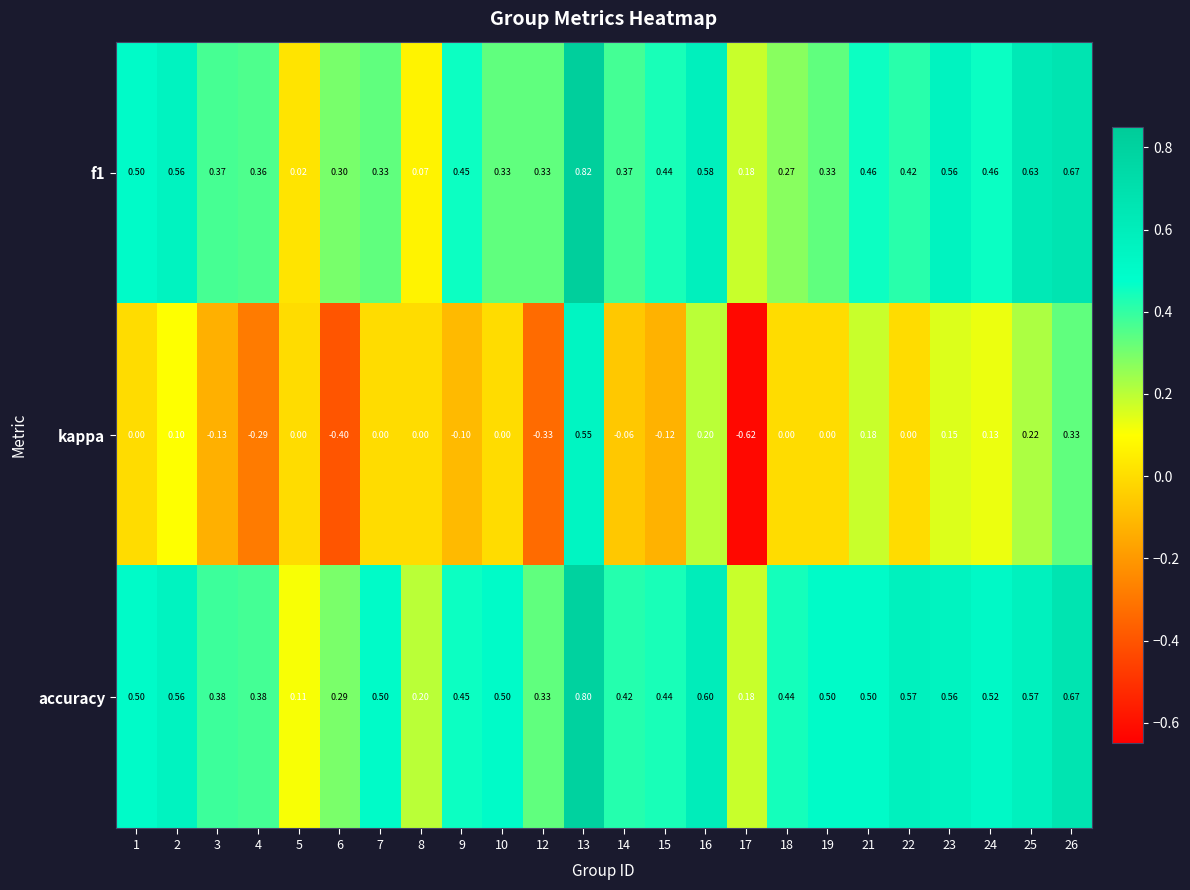

Which series has the largest range (max minus min)?

kappa